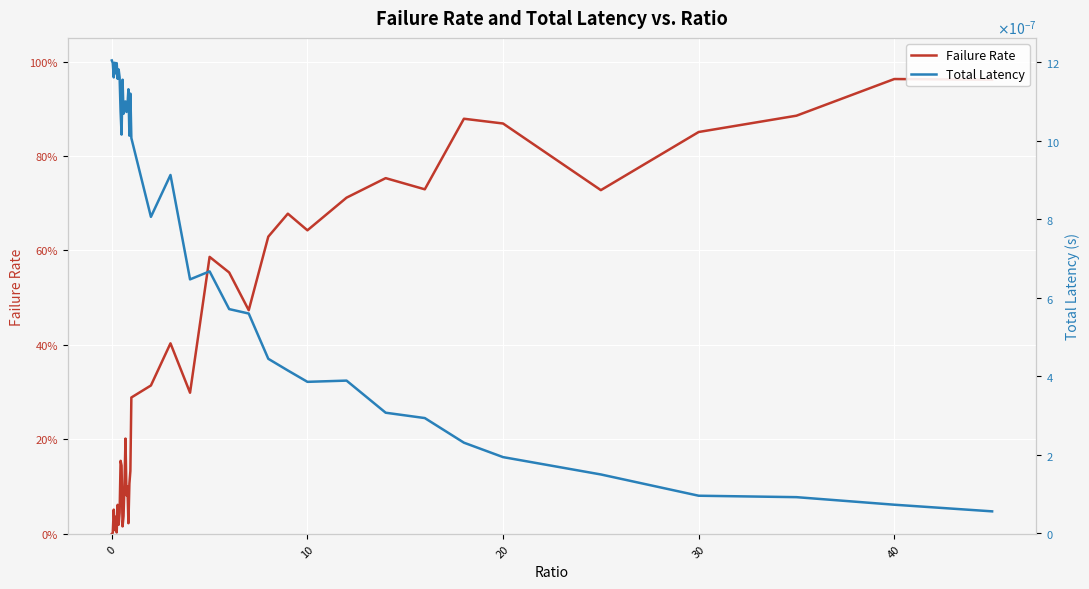

What is the label of the 37th point from the left?

30